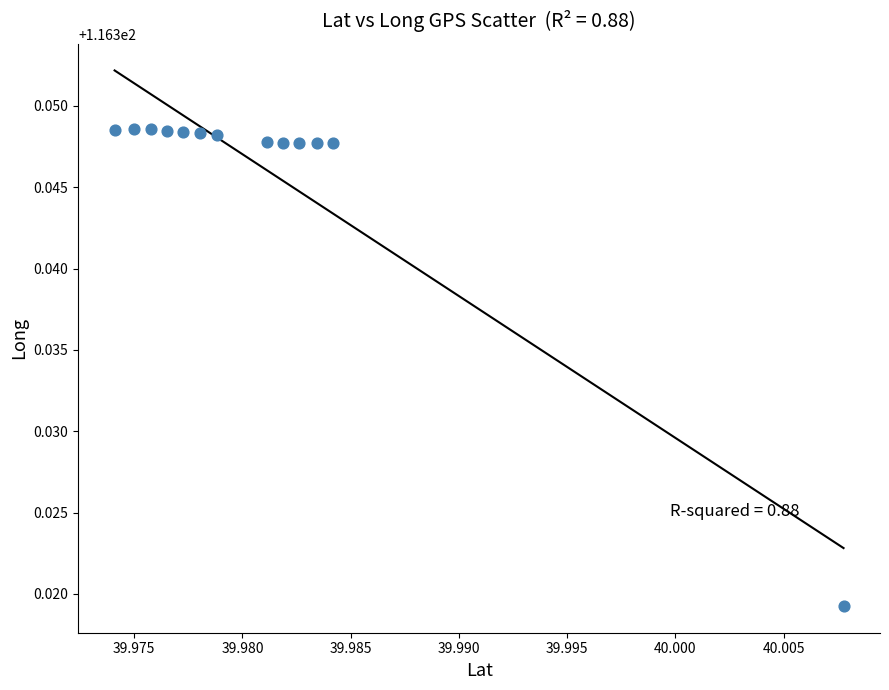

Count the number of points in this scatter plot.

13